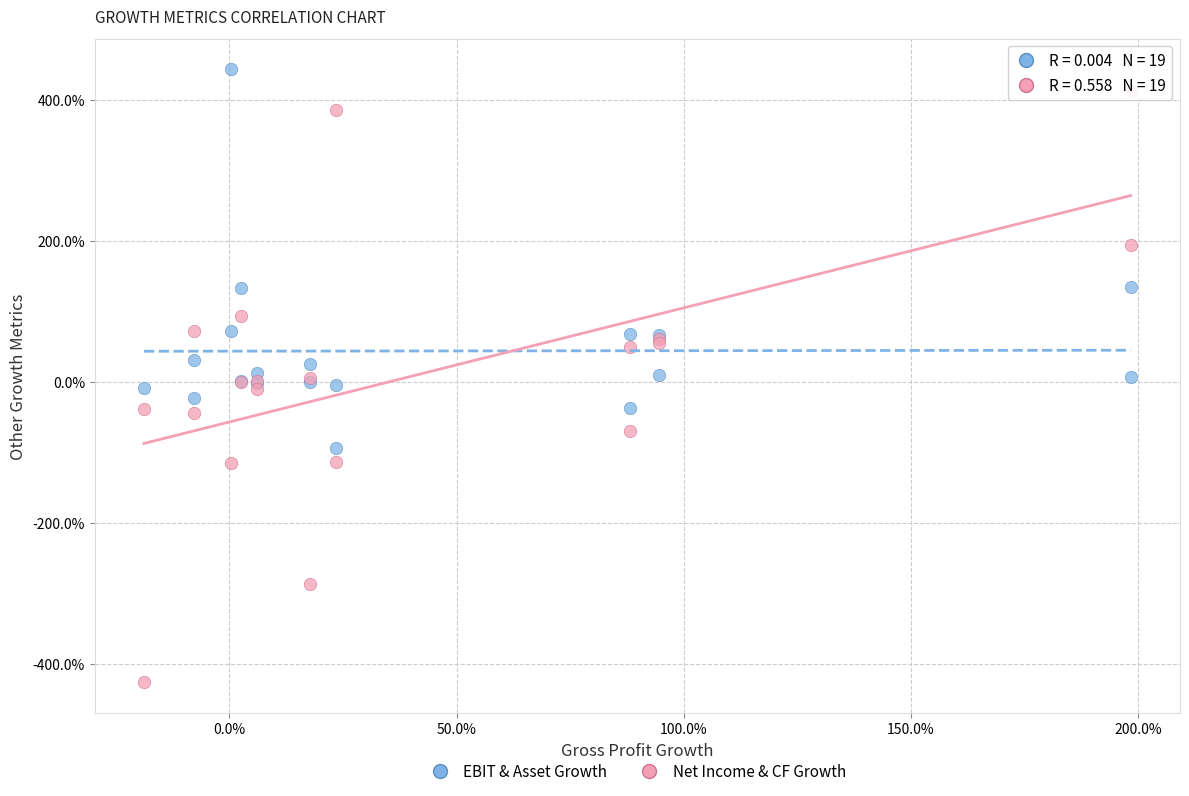

What are all the series names shown in the legend?

EBIT & Asset Growth, Net Income & CF Growth